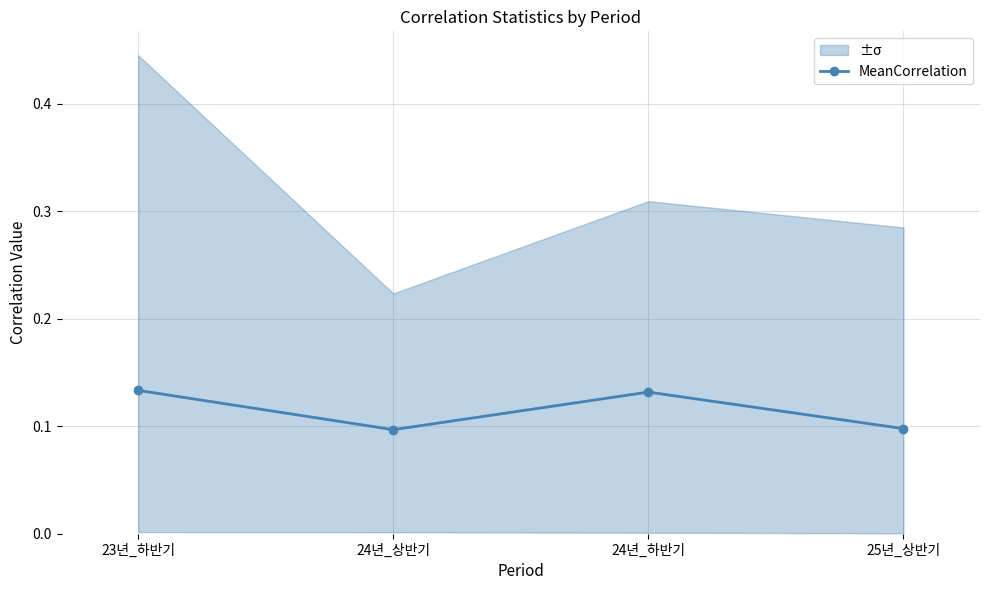

Rank the categories by value from highest to lowest.

23년_하반기, 24년_하반기, 25년_상반기, 24년_상반기